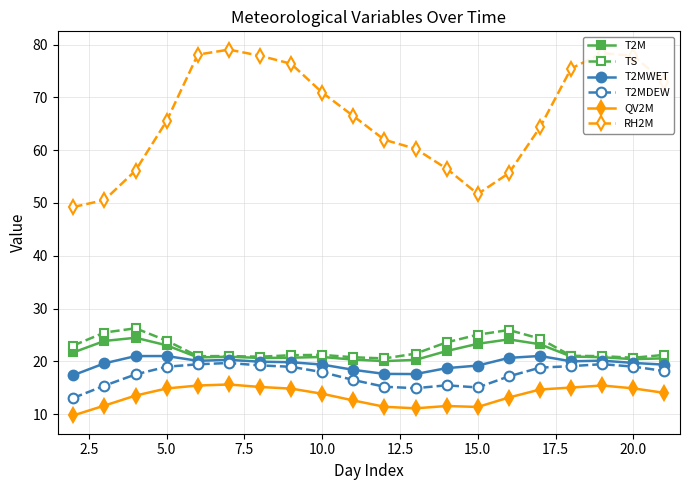

Which series has the largest range (max minus min)?

RH2M